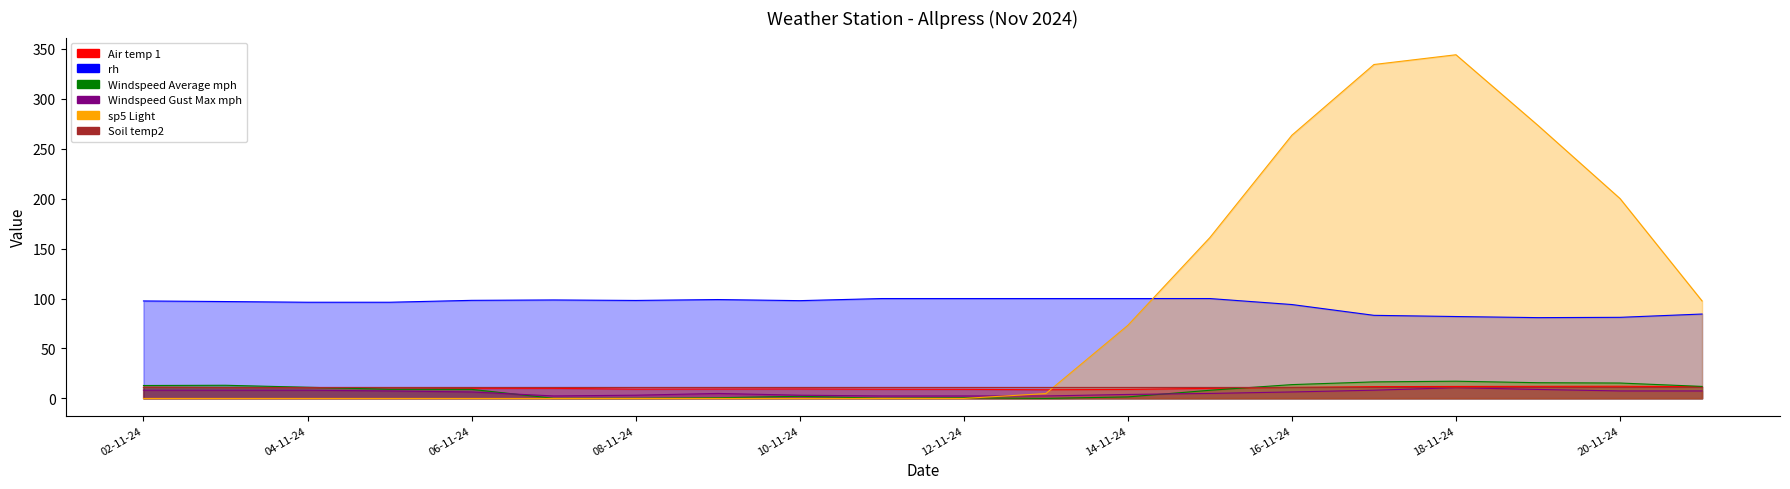

How many values in the rh series are below 97?

8